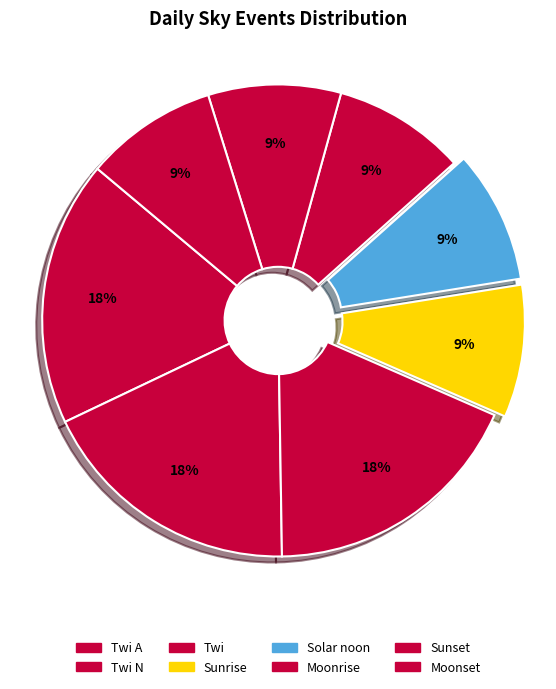

Count the number of slices in the pie.

8